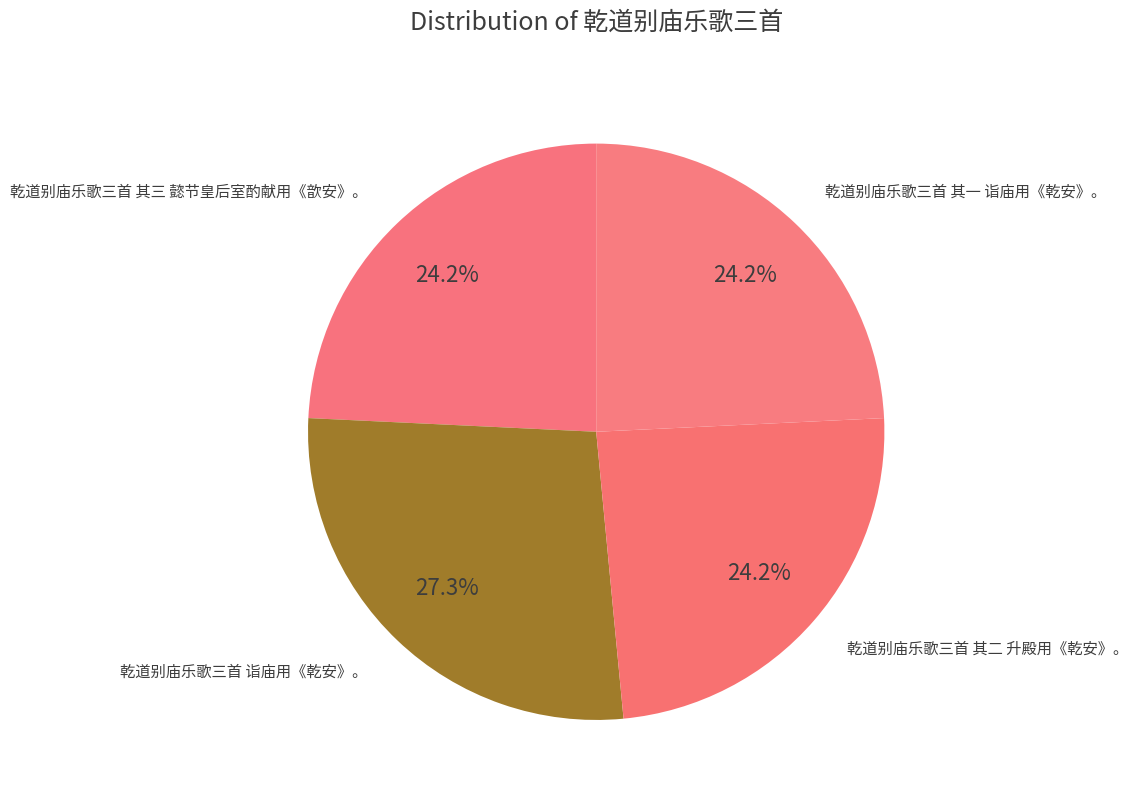

Which category has the biggest portion of the pie?

乾道别庙乐歌三首 诣庙用《乾安》。